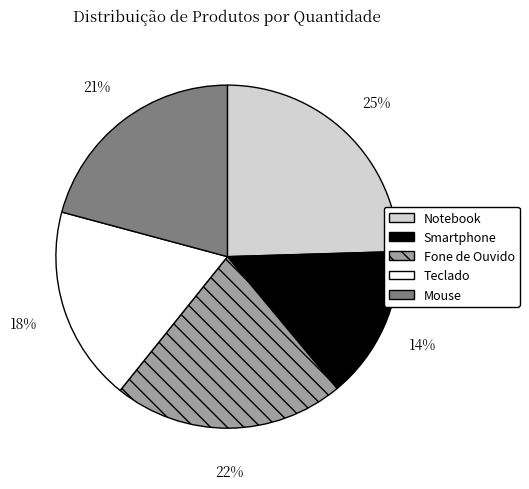

Combined, do Teclado and Smartphone account for over 50%?

No